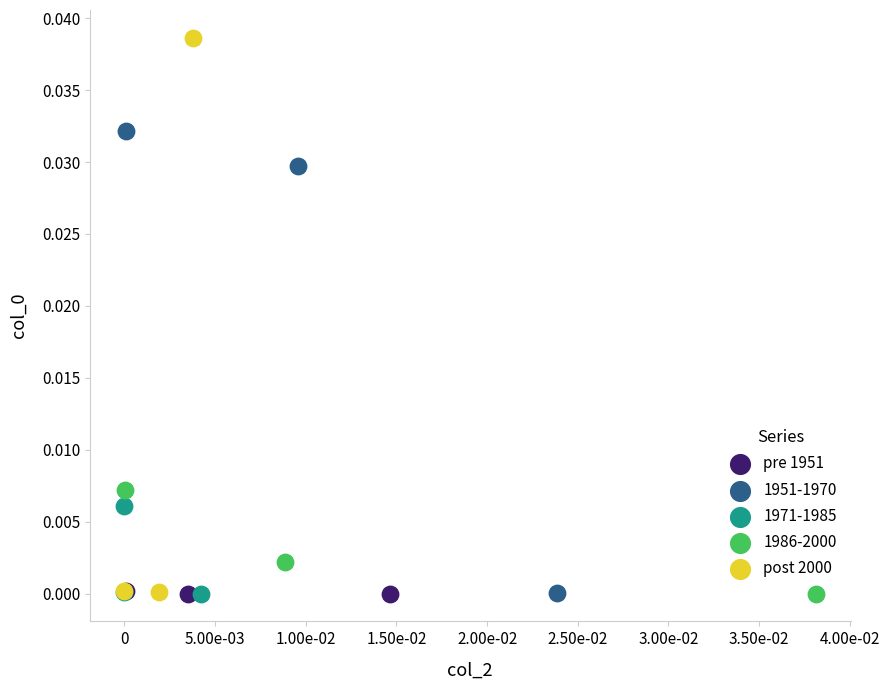

Which series contains the highest Y value?

post 2000